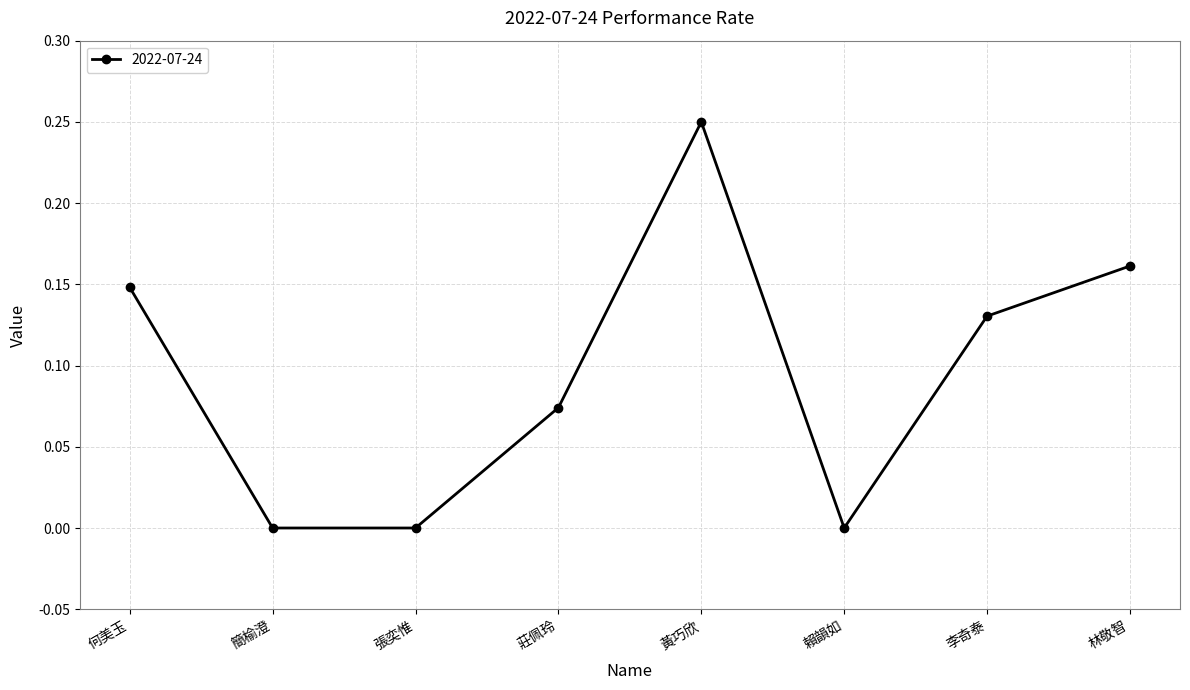

Which has a higher value, 莊佩玲 or 張奕惟?

莊佩玲